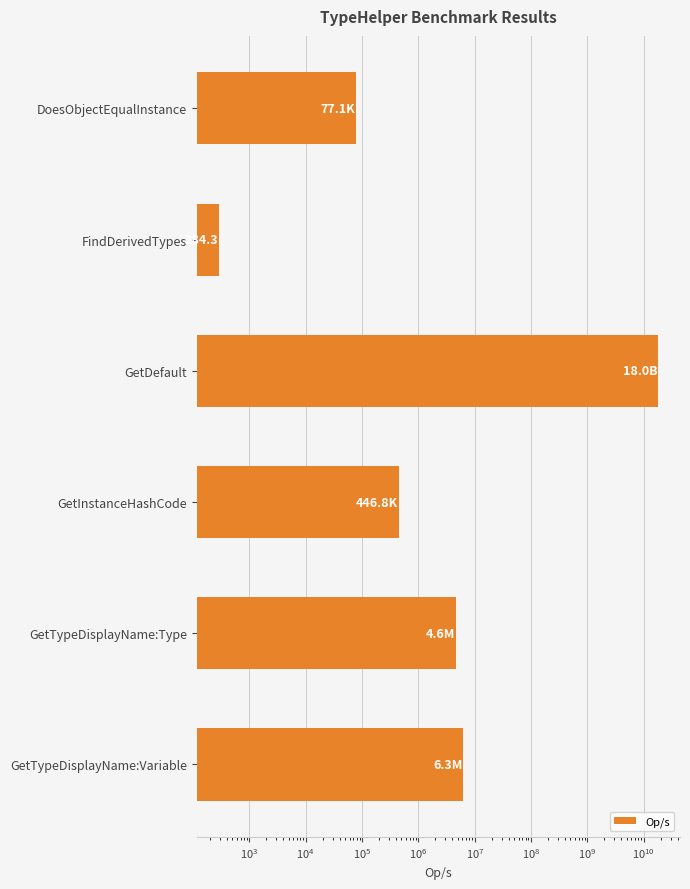

True or false: the data shows 411.5 at FindDerivedTypes.

False